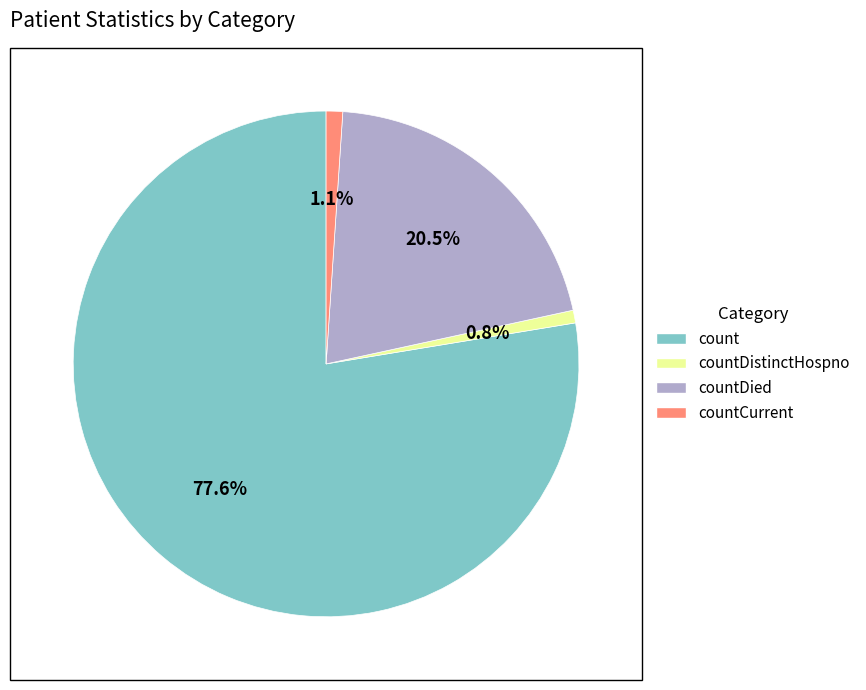

To the nearest percent, what is the difference between the largest and smallest slice percentages?

77%